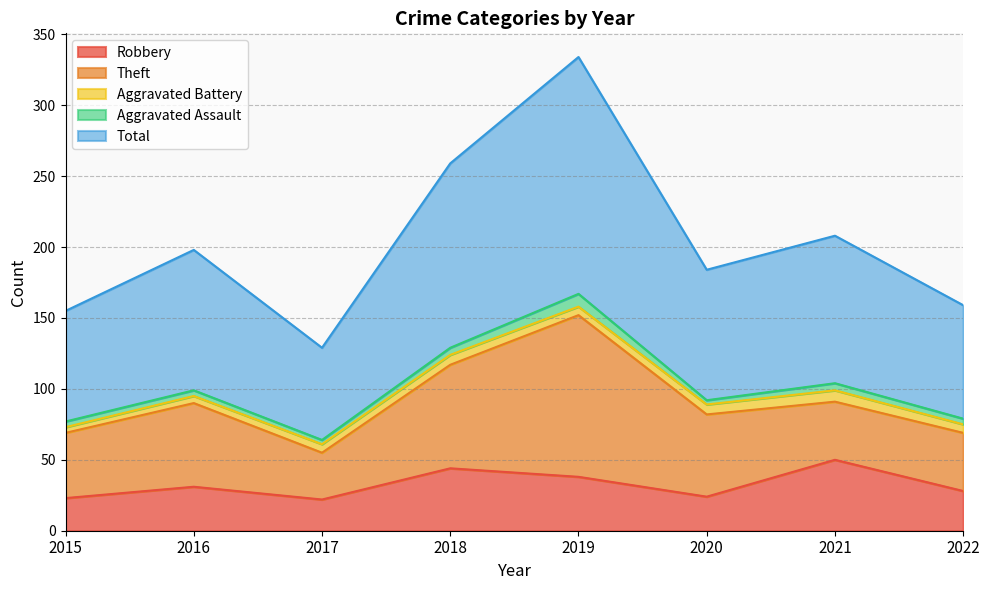

Between 2015 and 2016, which is larger?

2016